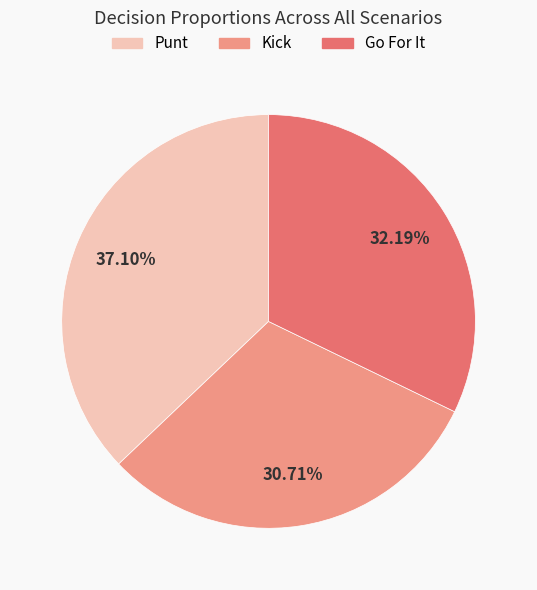

Rank the categories by value from lowest to highest.

Kick, Go For It, Punt